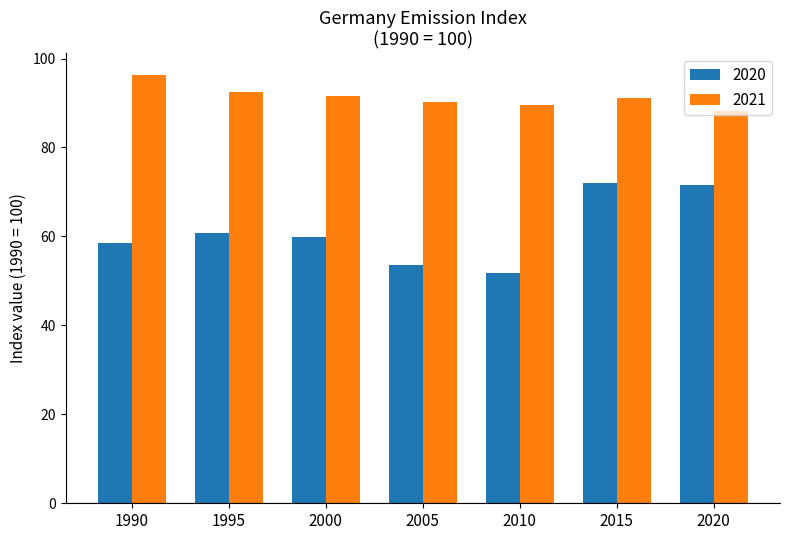

Does the chart contain any negative values?

No